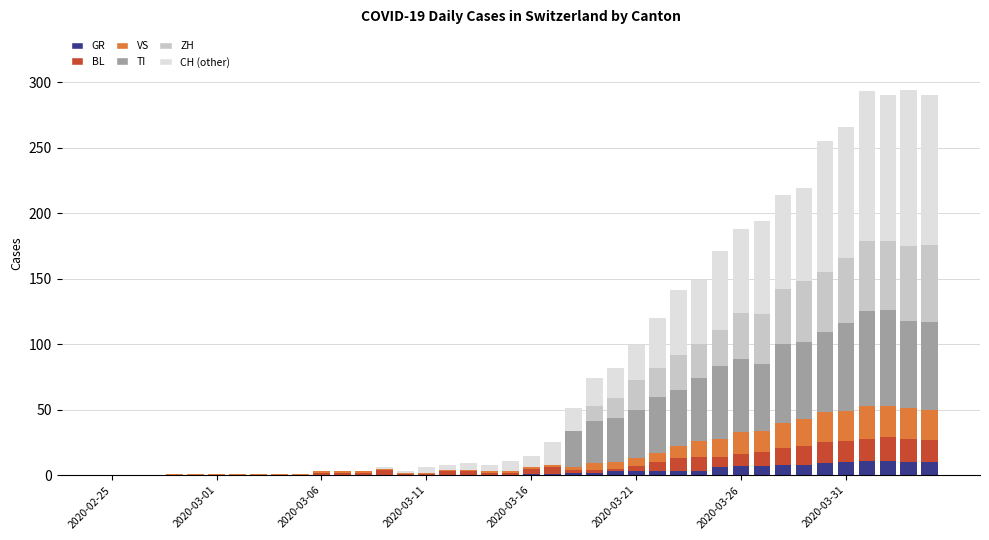

What is the highest value of the GR series?

11